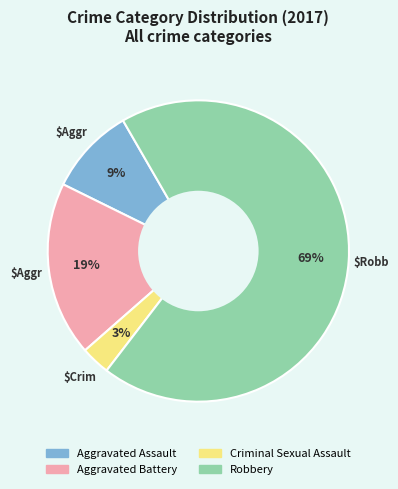

Is there a majority slice in this chart?

Yes